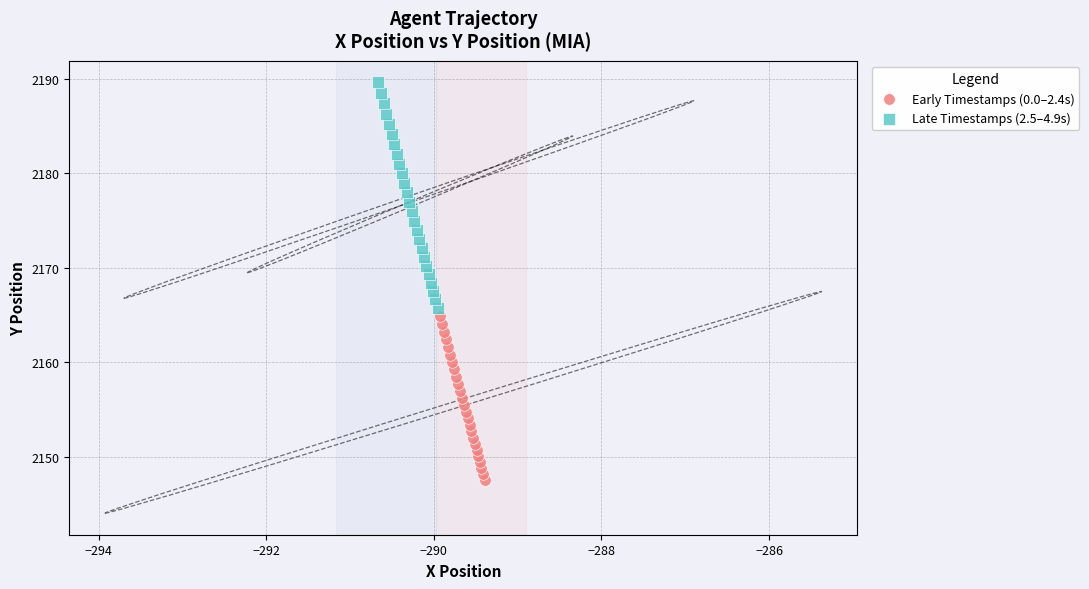

Which series has the largest Y range (max minus min)?

Late Timestamps (2.5–4.9s)